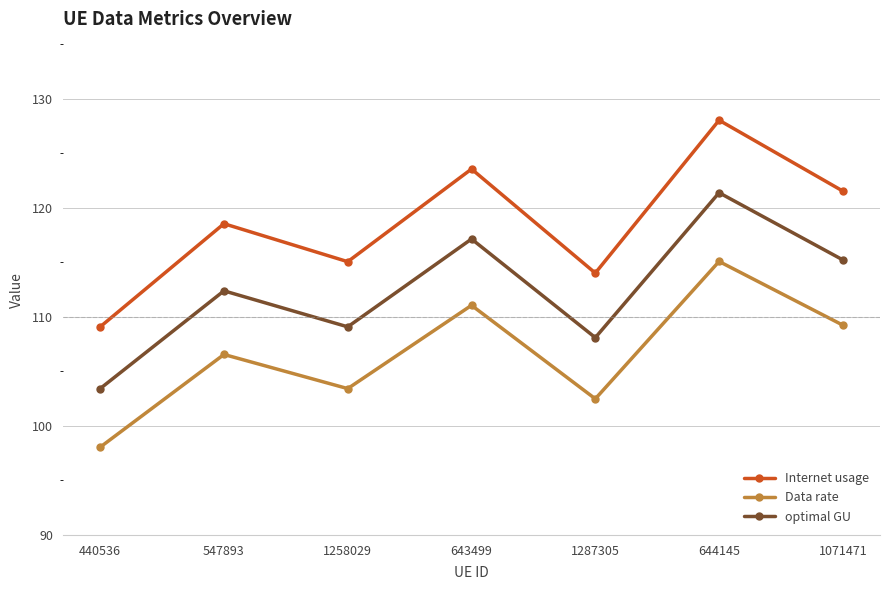

Which series changed the most between 440536 and 1258029?

Internet usage